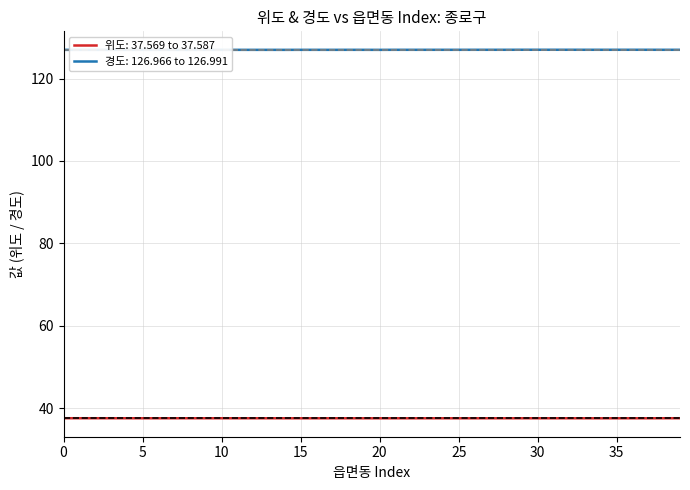

What is the sum of the 경도 values at 도렴동 and 신문로1가?

253.9